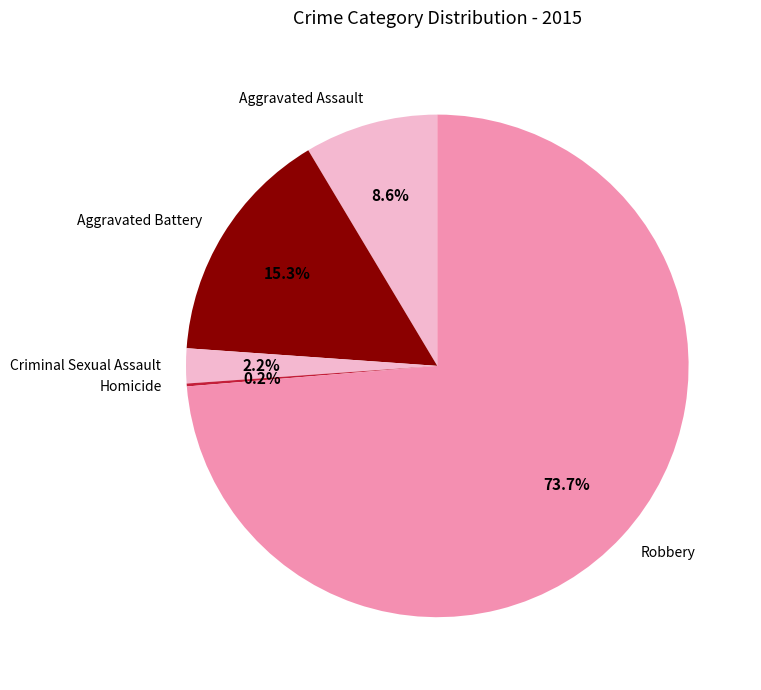

What is the largest slice in the pie chart?

Robbery